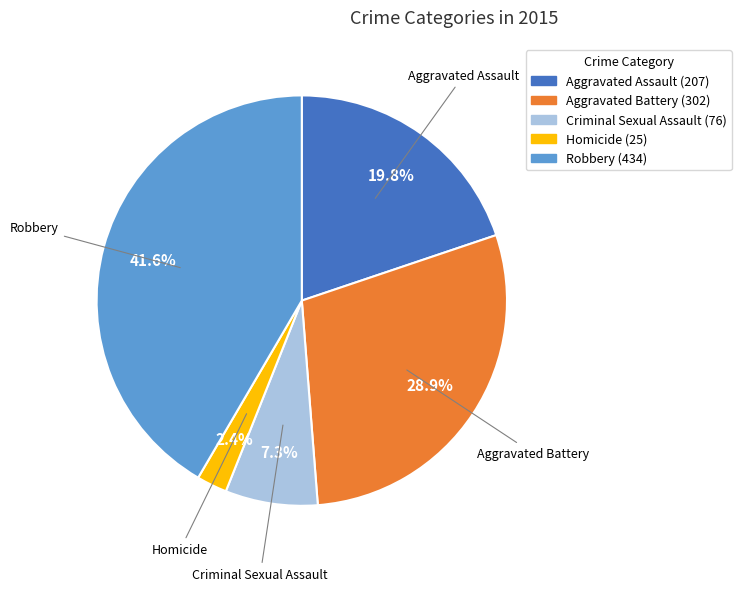

To the nearest percent, what is the difference between the Homicide and Aggravated Assault slice percentages?

17%